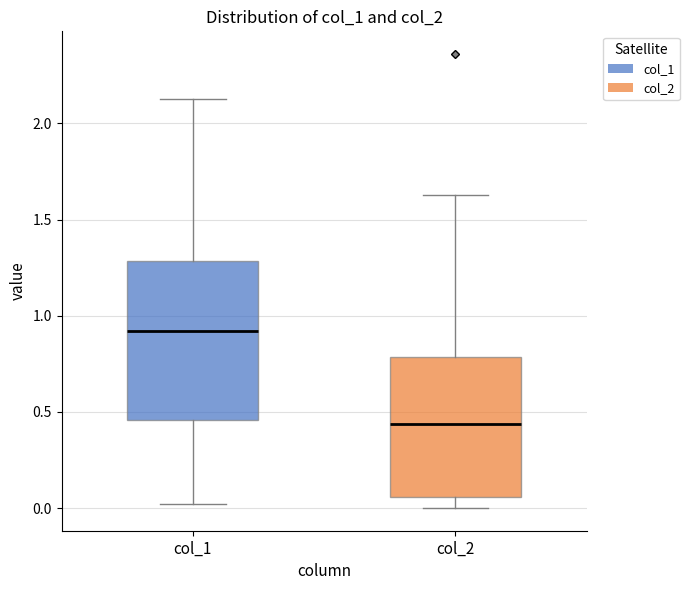

Reading left to right, read every box against the y-axis: the position of its median line, the range the box covers, and the ends of its whiskers. The values are not printed on the chart, so give them approximately, as read against the axis.

col_1: median 0.90, box 0.45 to 1.30, whiskers 0.00 to 2.15
col_2: median 0.45, box 0.05 to 0.80, whiskers 0.00 to 1.65